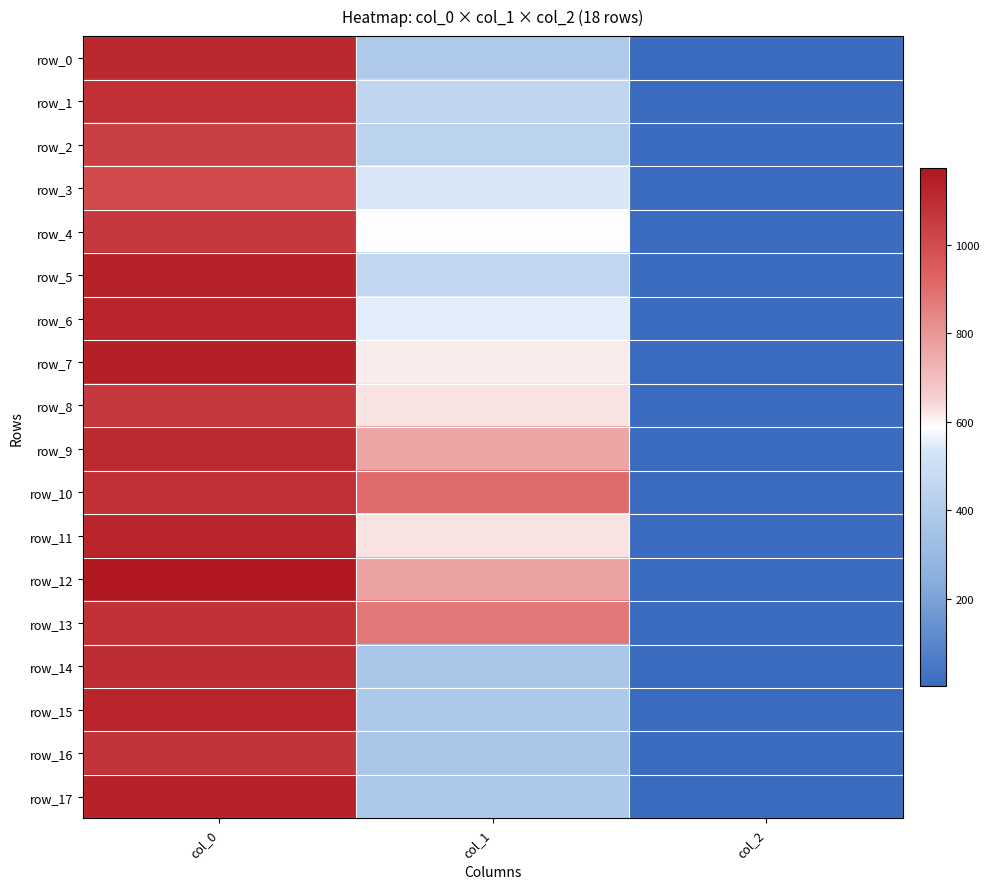

The value of row_11 at col_1 is 624.4. True or false?

True